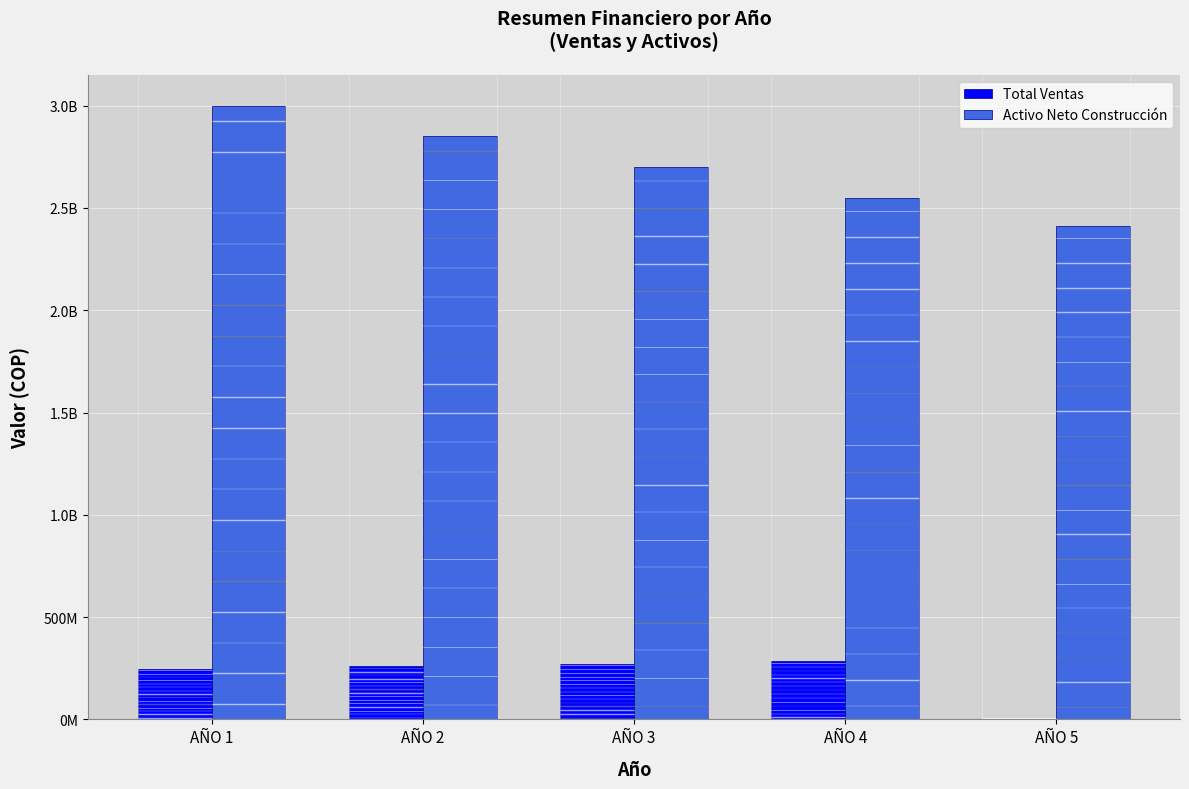

Reading left to right, what are all the values shown in this chart?

Total Ventas: AÑO 1=248000000	AÑO 2=260000000	AÑO 3=272600000	AÑO 4=285830000	AÑO 5=0
Activo Neto Construcción: AÑO 1=3000000000	AÑO 2=2850000000	AÑO 3=2700000000	AÑO 4=2550000000	AÑO 5=2412500000